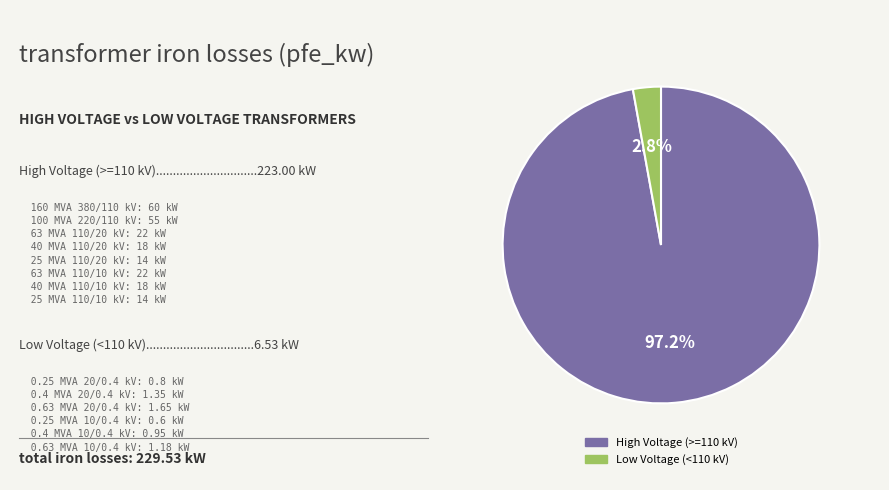

Which slice is the largest?

High Voltage (>=110 kV)